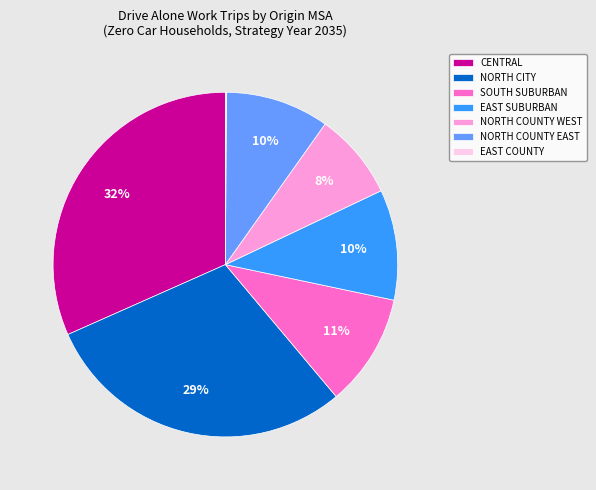

Is there a majority slice in this chart?

No